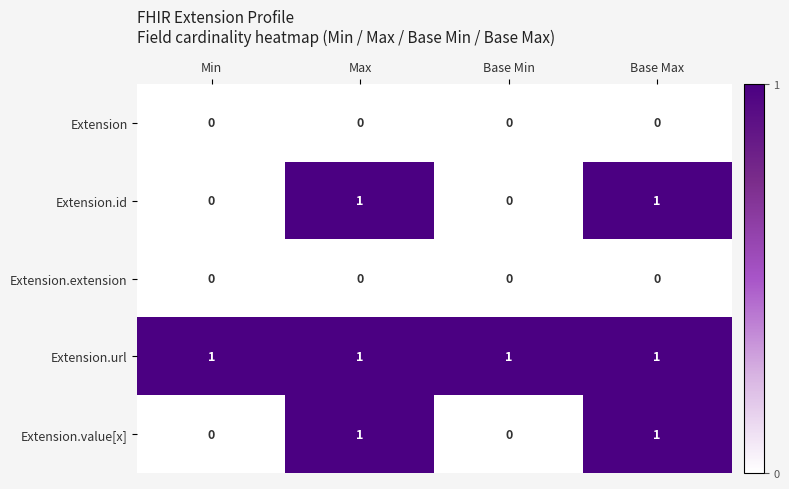

Reading left to right, extract all data points from this chart.

Extension: 0	0	0	0
Extension.id: 0	1	0	1
Extension.extension: 0	0	0	0
Extension.url: 1	1	1	1
Extension.value[x]: 0	1	0	1